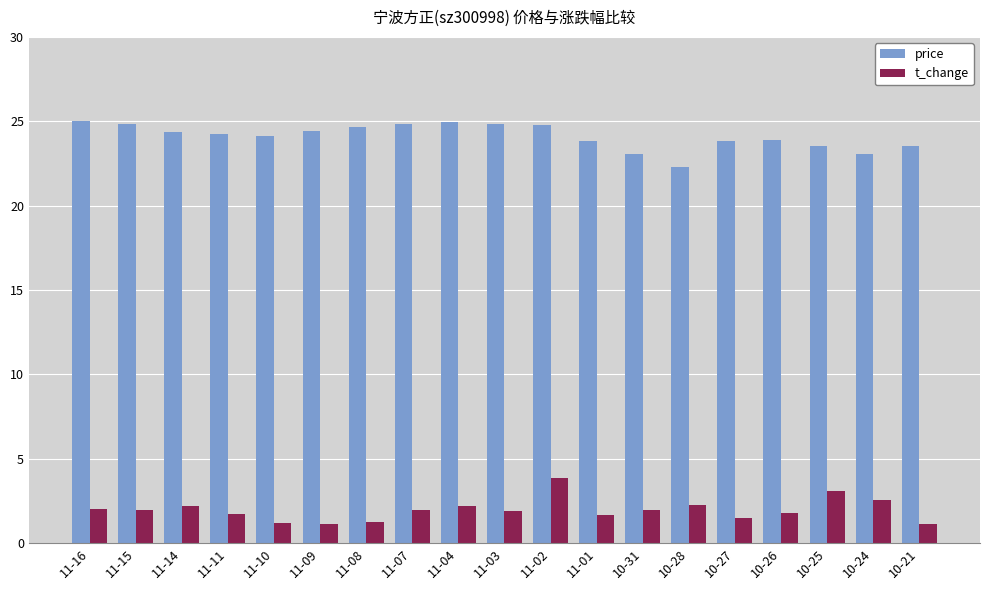

What is the spread (max minus min) of values at 10-21?

22.4